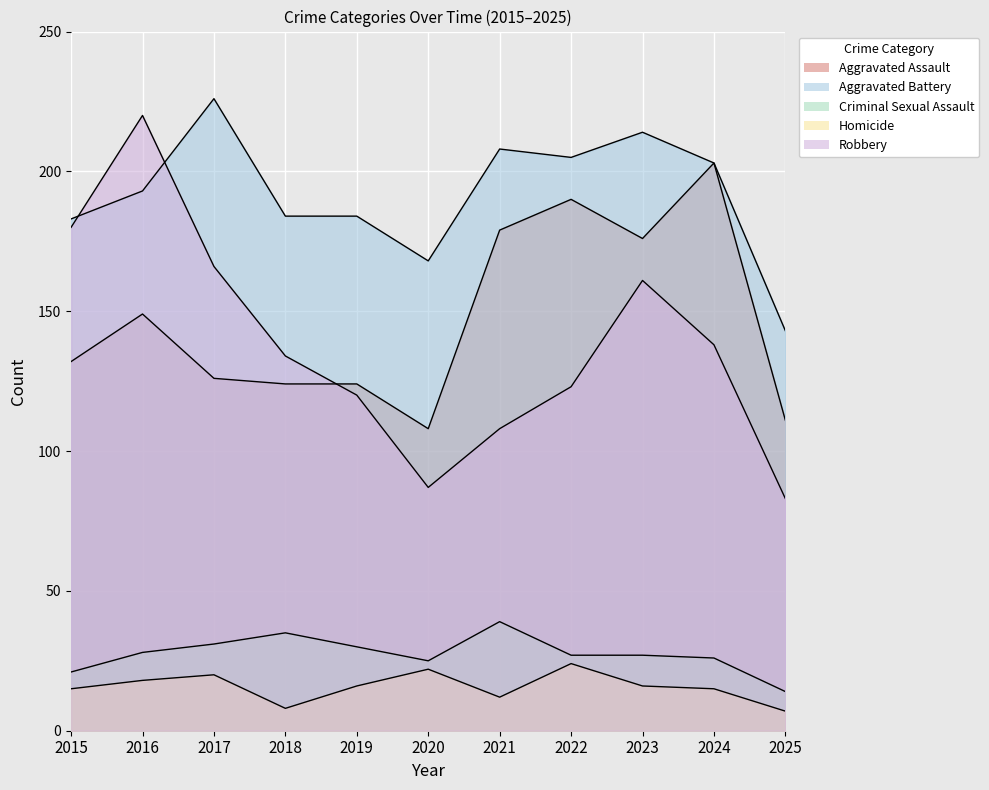

The value of Criminal Sexual Assault at 2022 is 27. True or false?

True